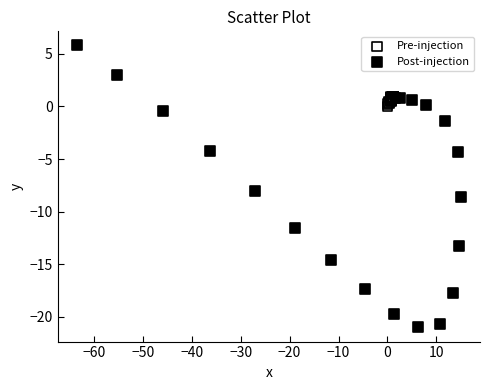

Which series contains the highest Y value?

Post-injection